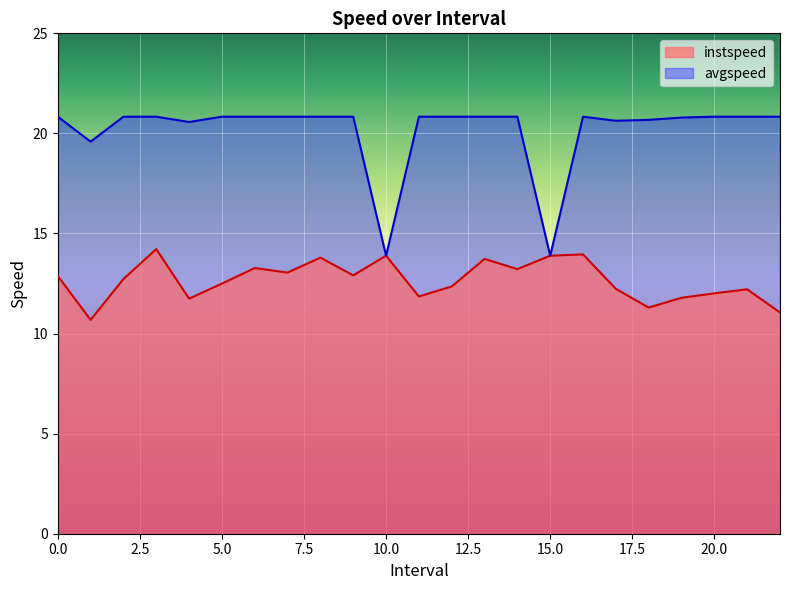

Which series has the widest spread of values?

avgspeed